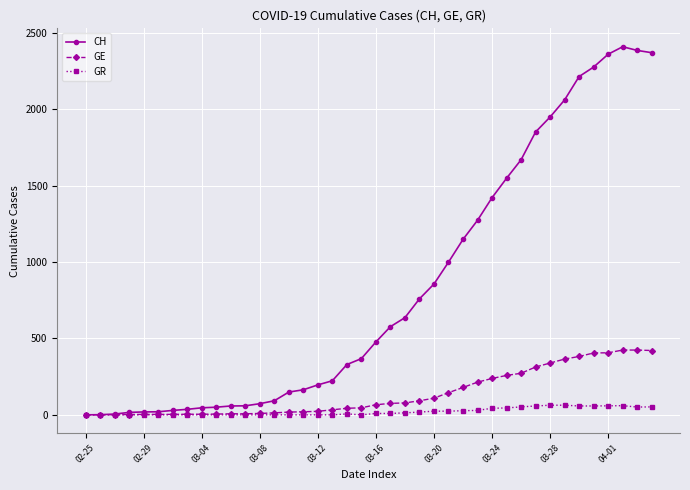

True or false: CH has more than 0 interior local peaks.

True